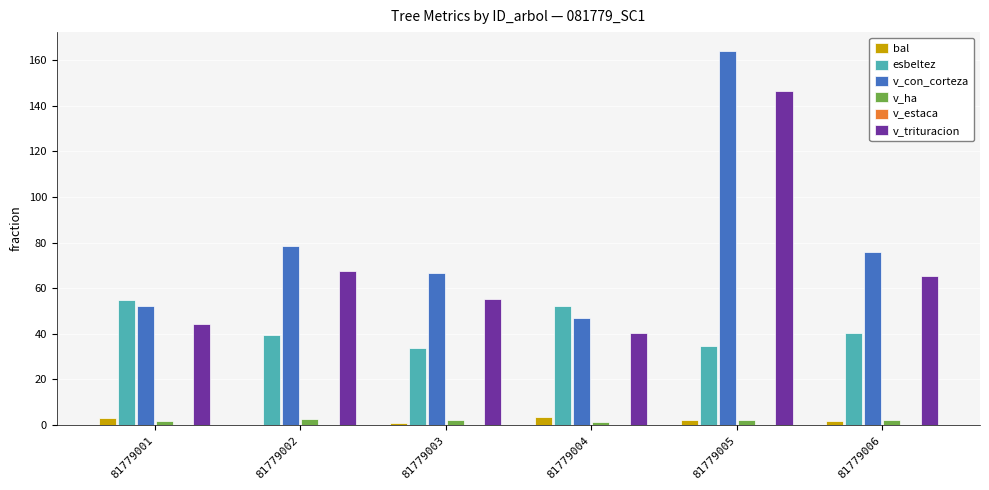

True or false: v_trituracion has a value of 67.6 at 81779002.

True